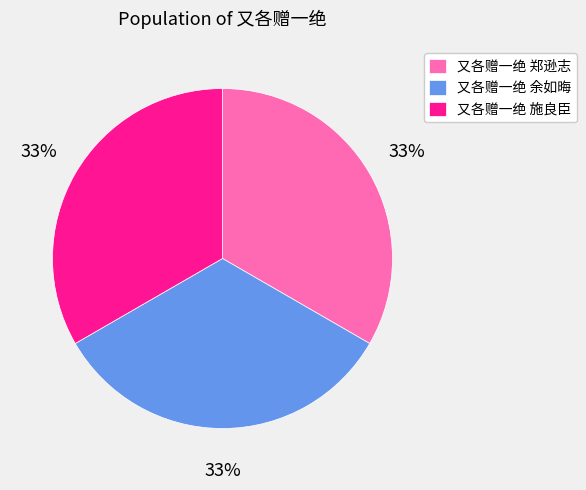

To the nearest percent, what is the combined percentage of 又各赠一绝 余如晦 and 又各赠一绝 郑逊志?

67%